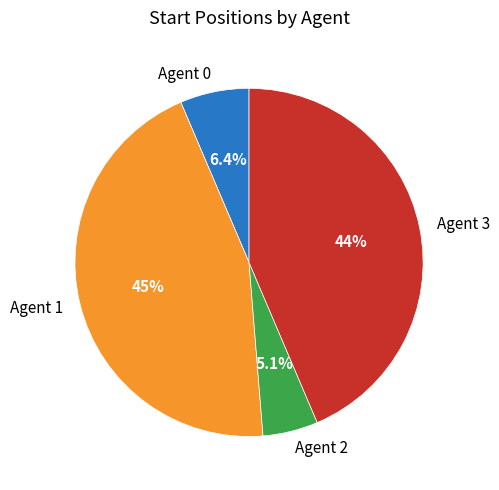

Which category has the biggest portion of the pie?

Agent 1